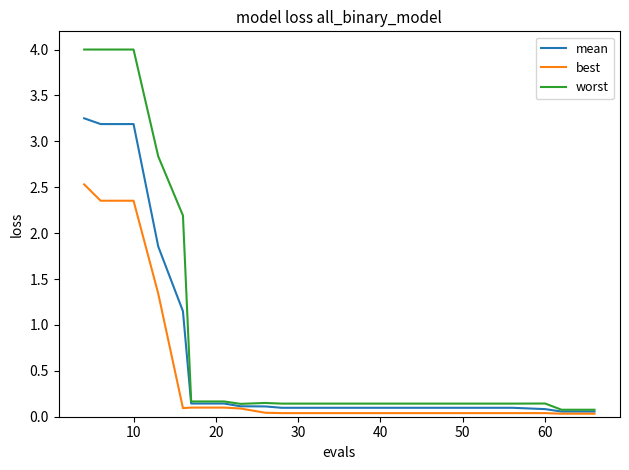

Which series has the widest spread of values?

worst